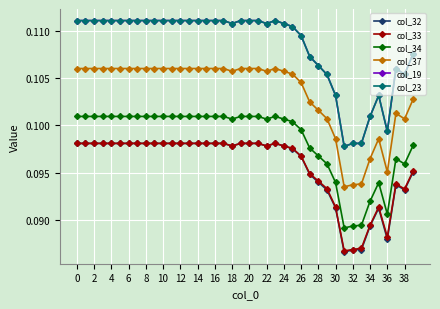

Which category has the lowest value across all series?

31